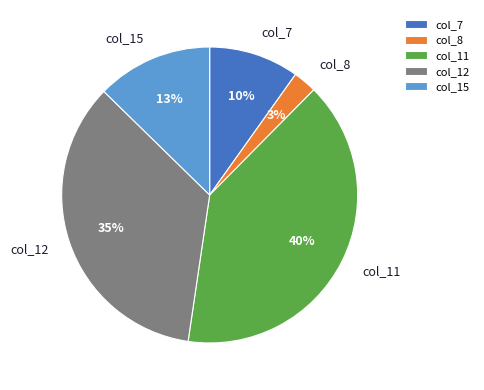

The col_8 slice represents 8% of the pie. True or false?

False